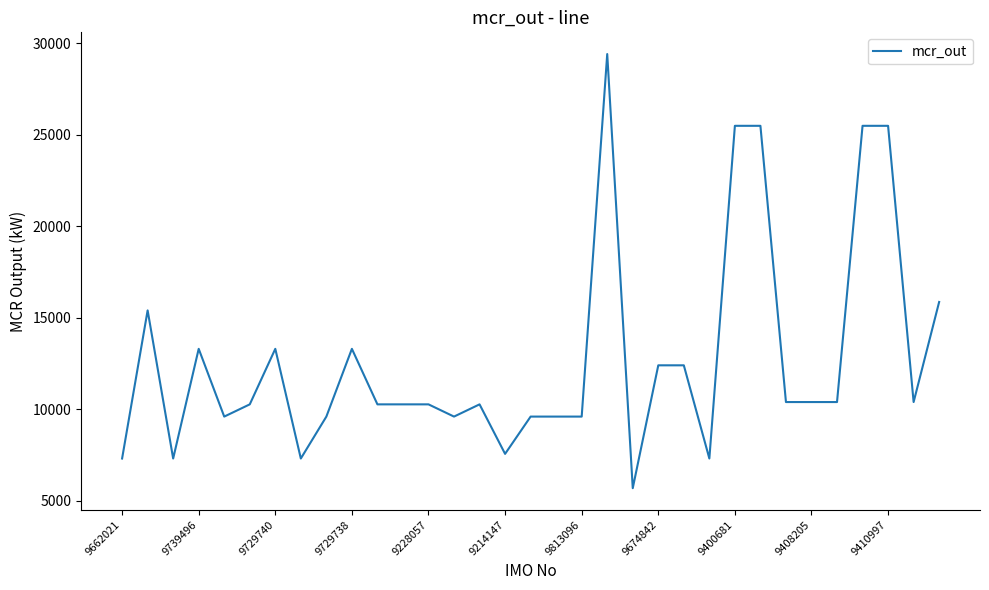

True or false: the data has more than 2 interior local peaks.

True